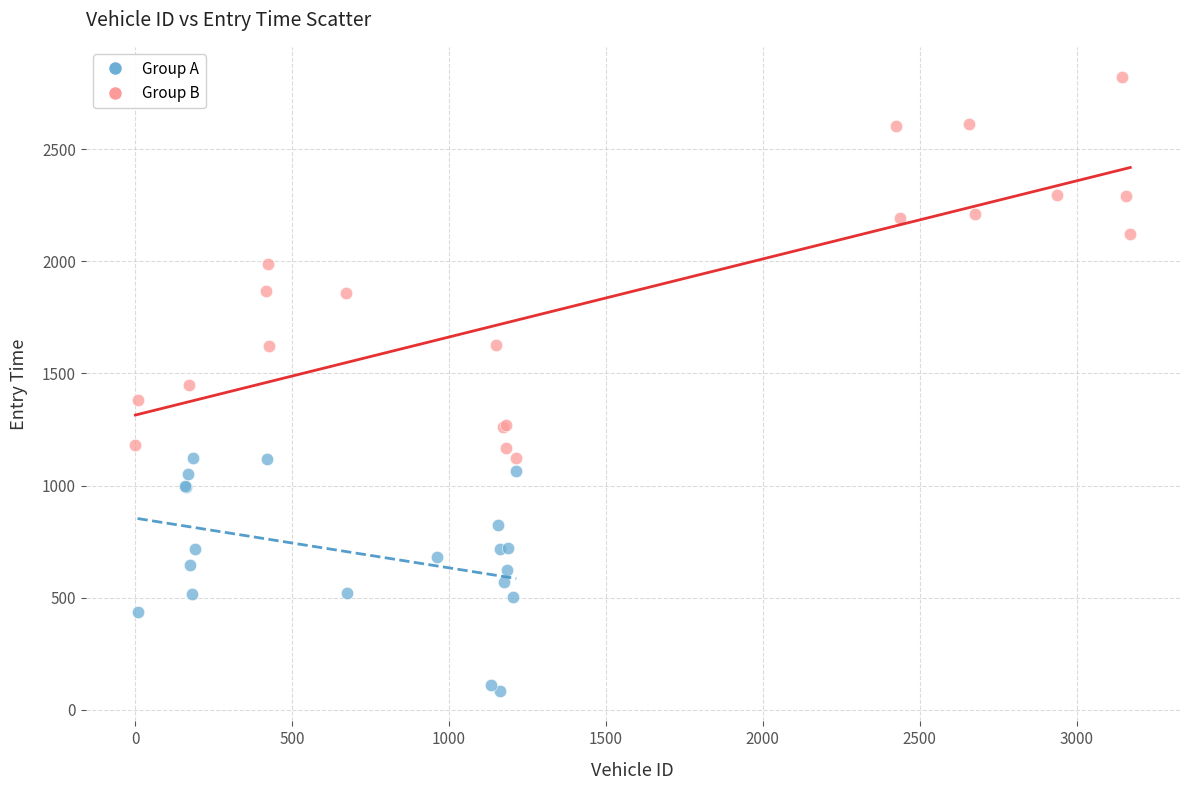

Which series contains the highest Y value?

Group B